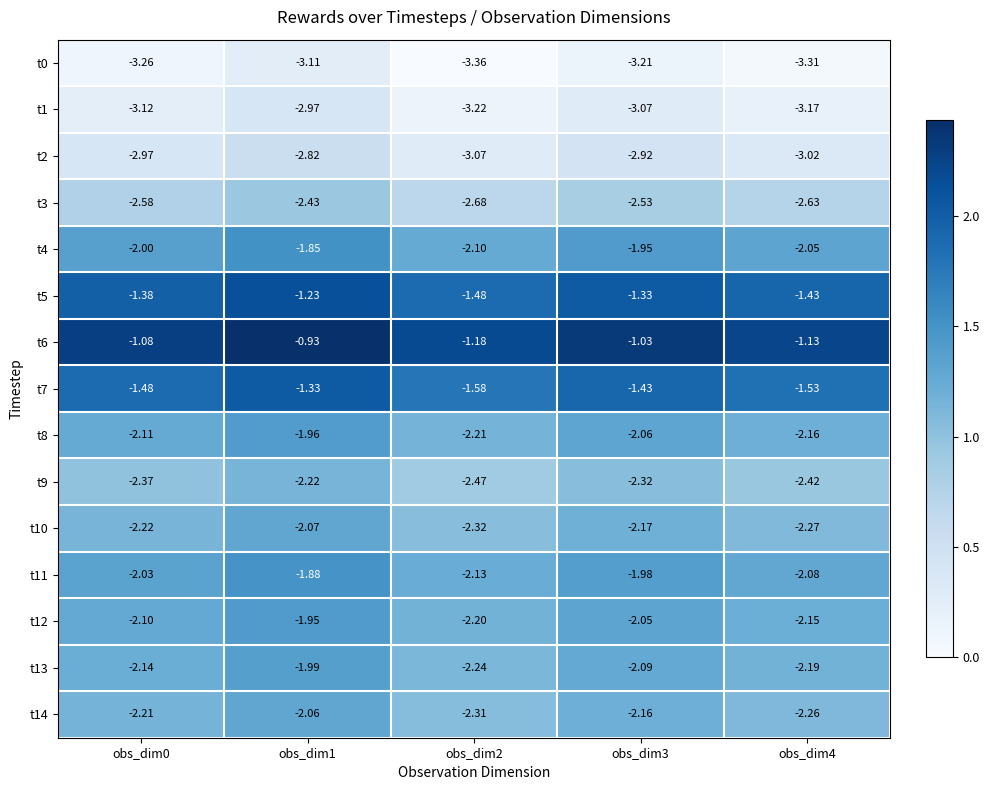

Which category has the highest value across all series?

obs_dim1